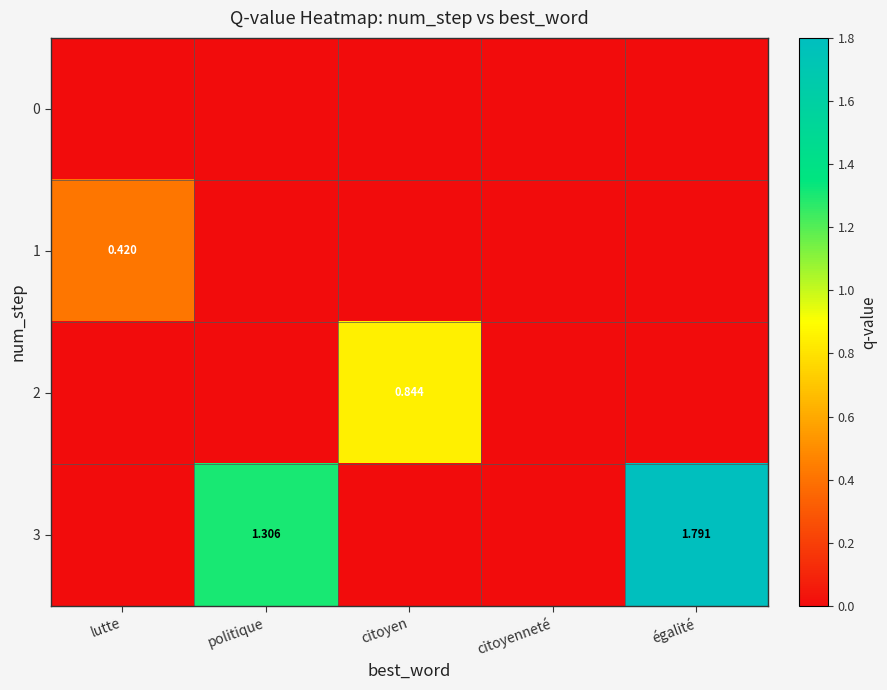

Which category has the lowest value across all series?

lutte